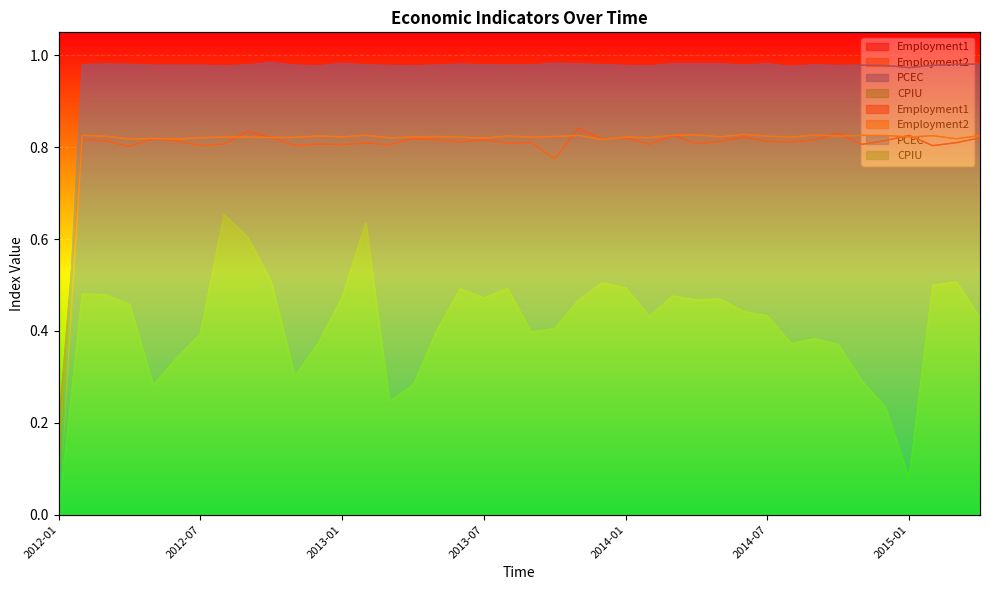

Where is Employment2 nearest to the value 0?

2012-01